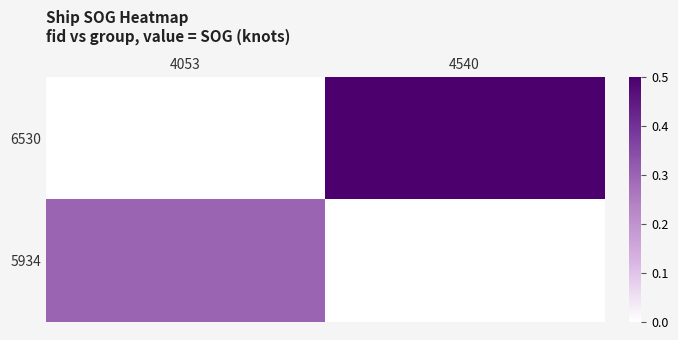

Reading right to left, extract all data points from this chart.

6530: 4540=0.5	4053=0.0
5934: 4540=0.0	4053=0.3